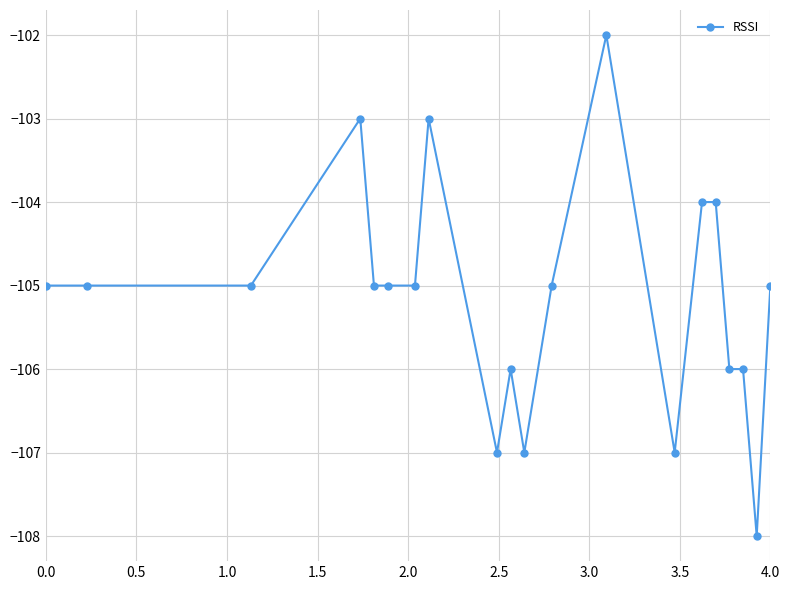

Count the number of categories in the chart.

20